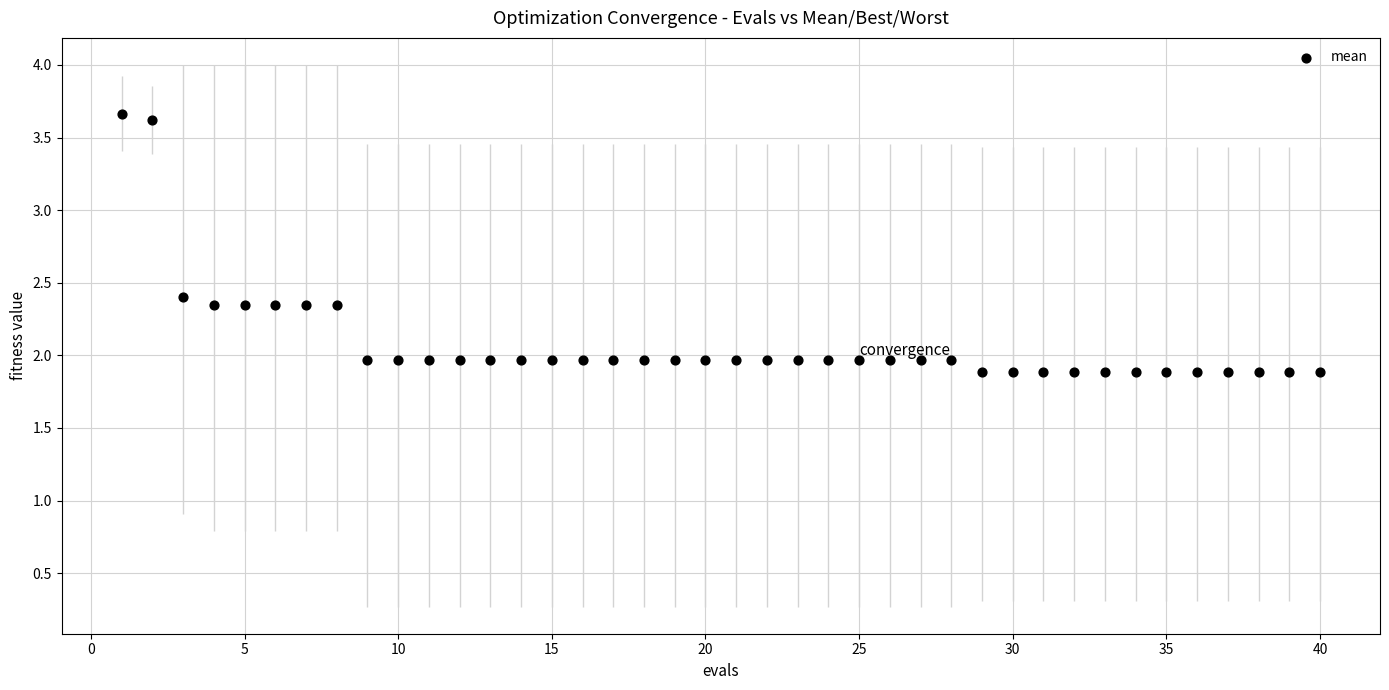

What is the range of X values (max minus min)?

39.0